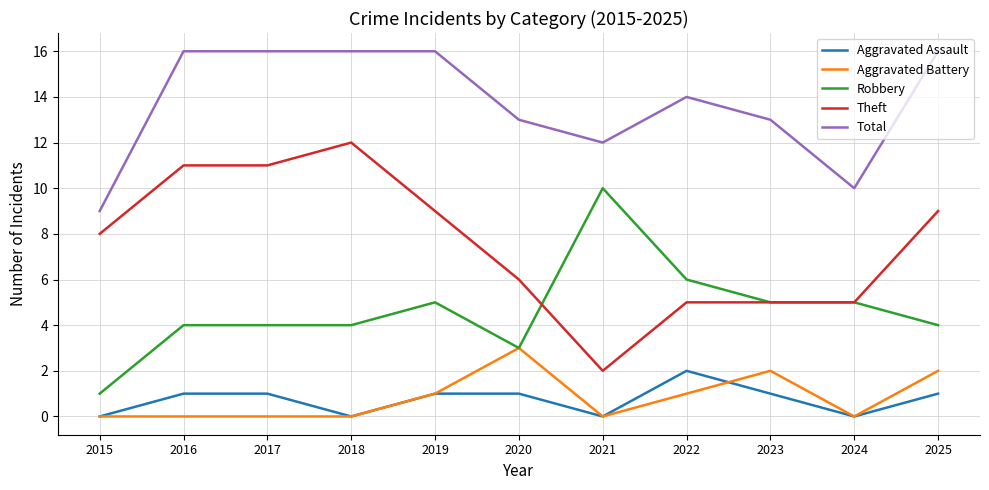

What is the difference between the maximum and minimum values in the Robbery series?

9